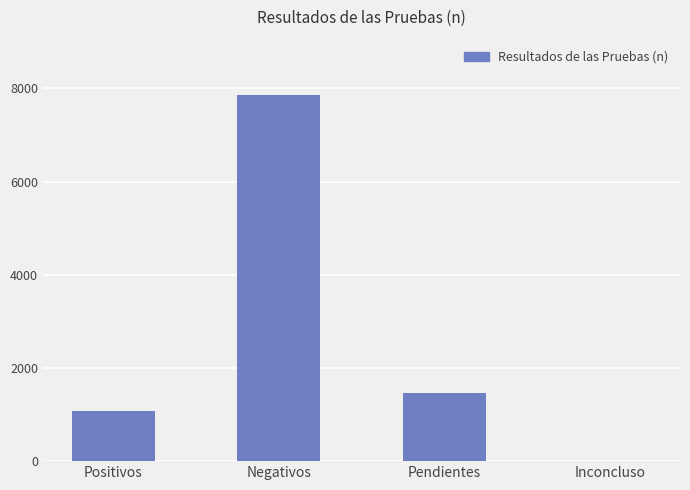

The chart shows a value of 6 at Inconcluso. True or false?

True